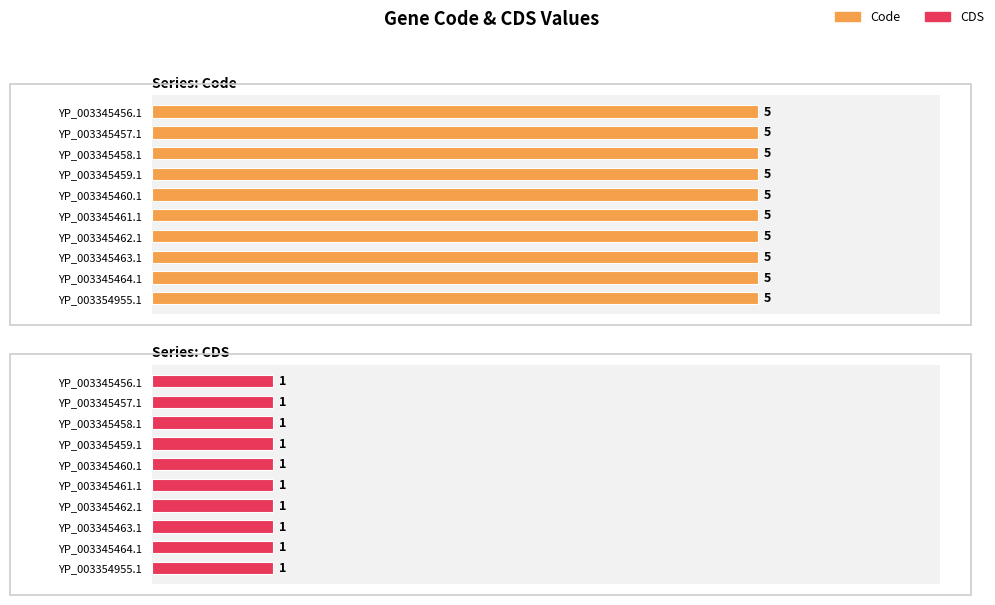

Is the value of Code at YP_003345462.1 greater than the value of CDS at YP_003345460.1?

Yes